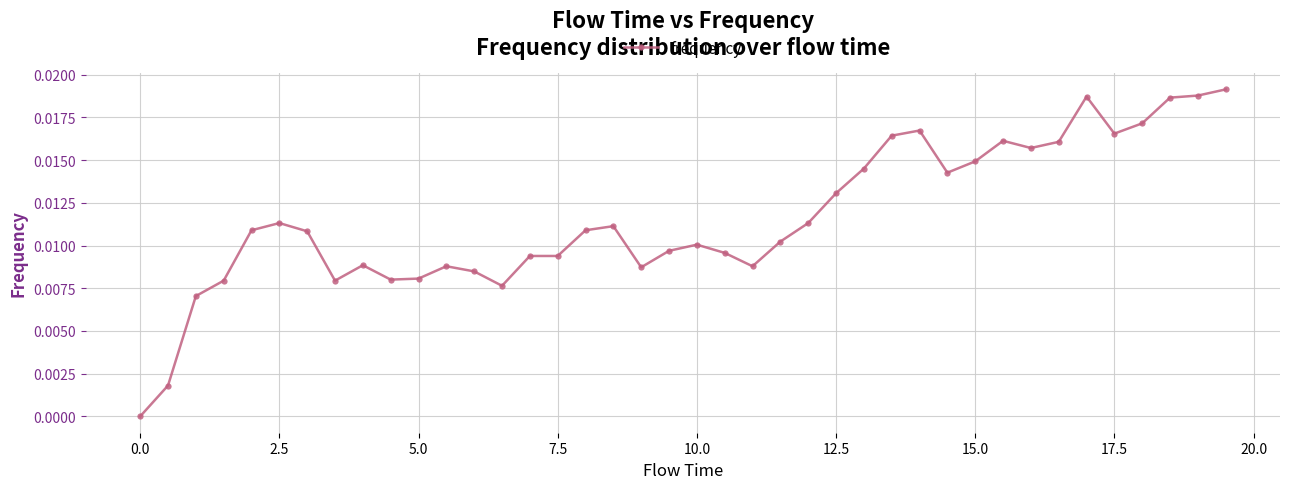

How many series are shown in this chart?

1